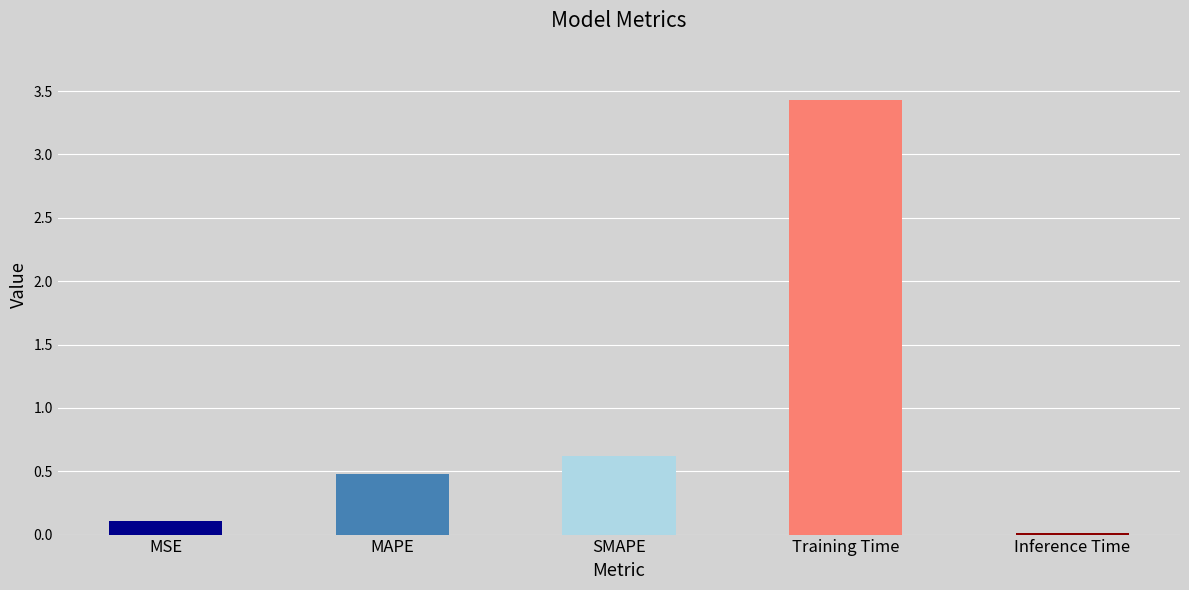

What is the label of the 5th bar from the right?

MSE